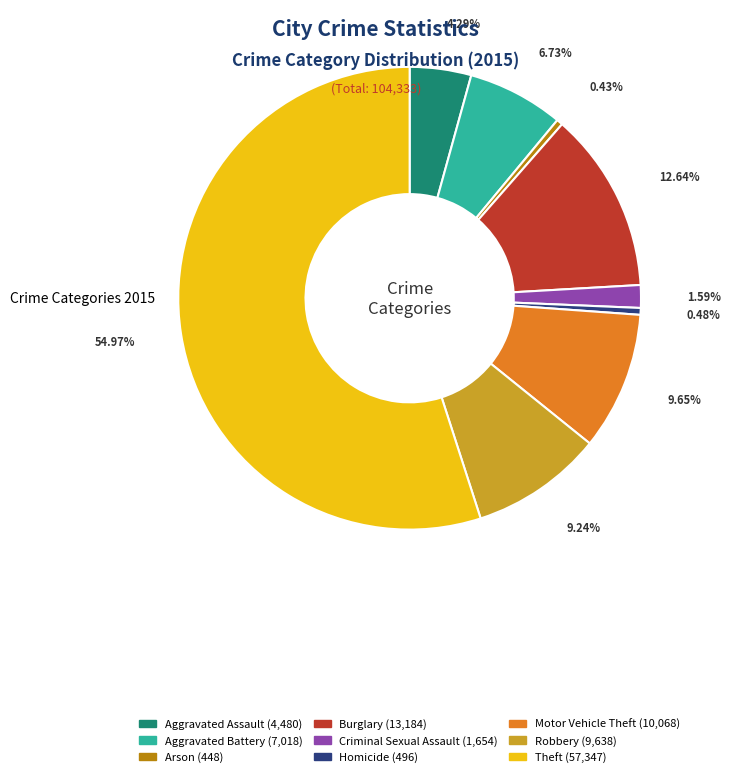

Is there any slice that represents more than half of the pie?

Yes